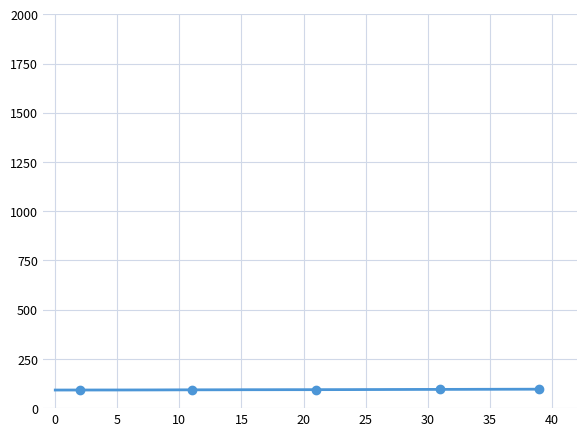

What is the minimum value shown in the chart?

91.9